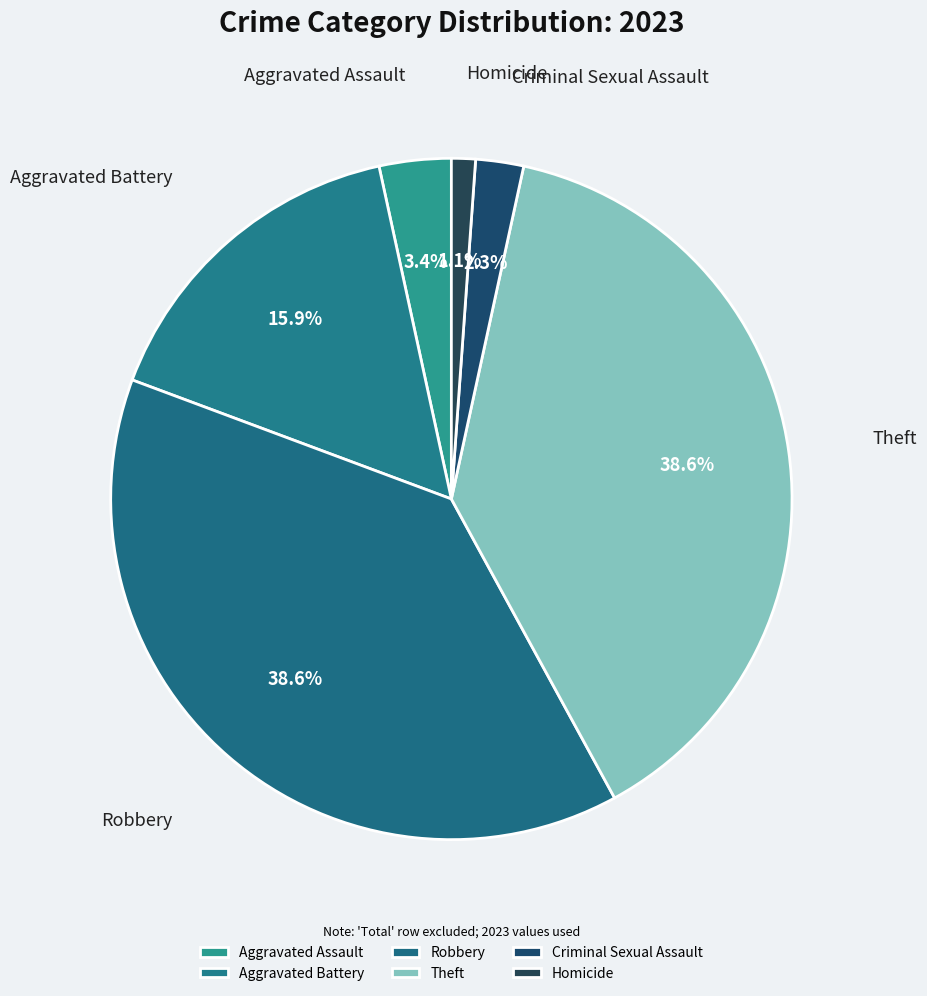

Is Homicide the majority of the pie?

No